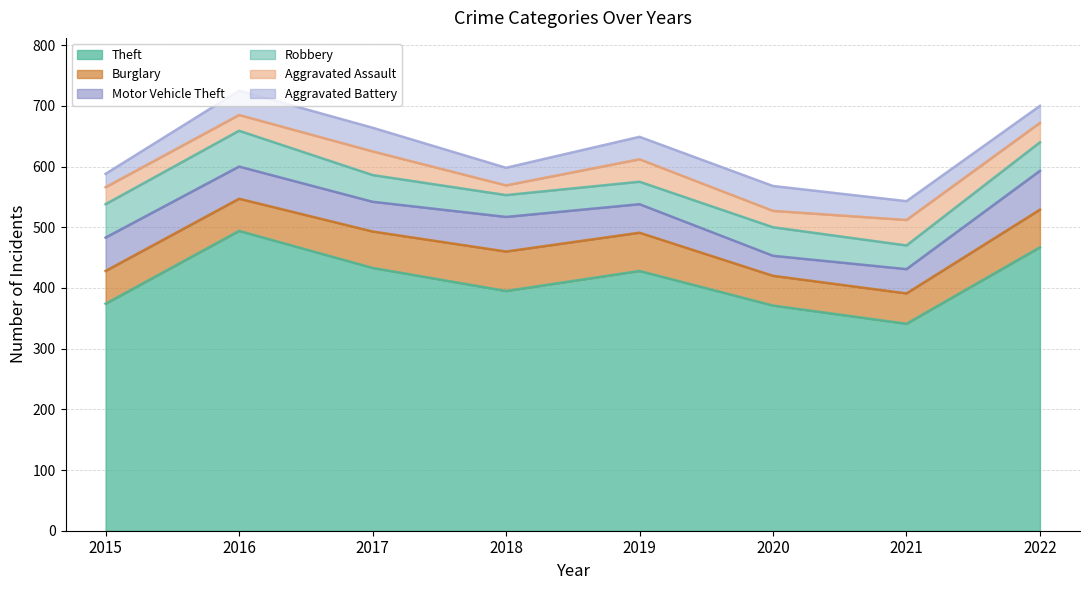

How many interior local peaks does the Robbery series have?

2